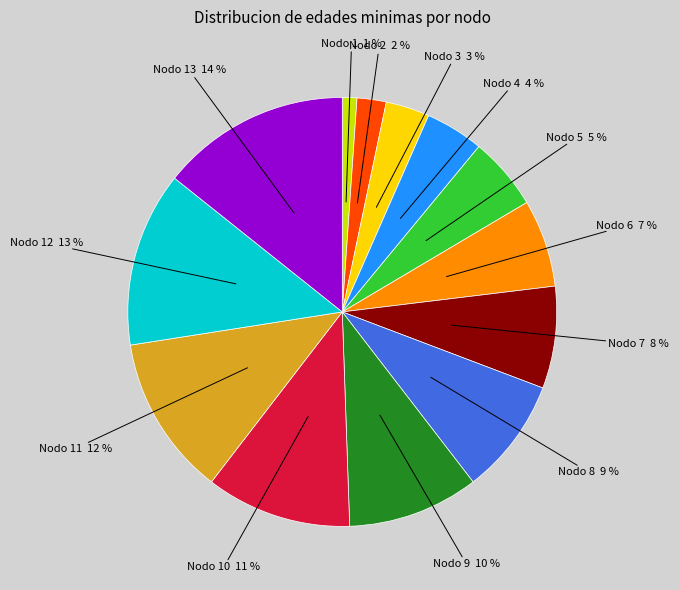

How many segments does this pie chart have?

13